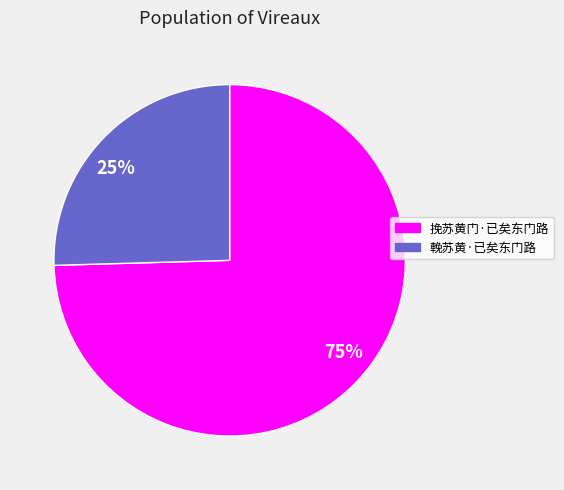

Rank the categories by value from highest to lowest.

挽苏黄门·已矣东门路, 輓苏黄·已矣东门路